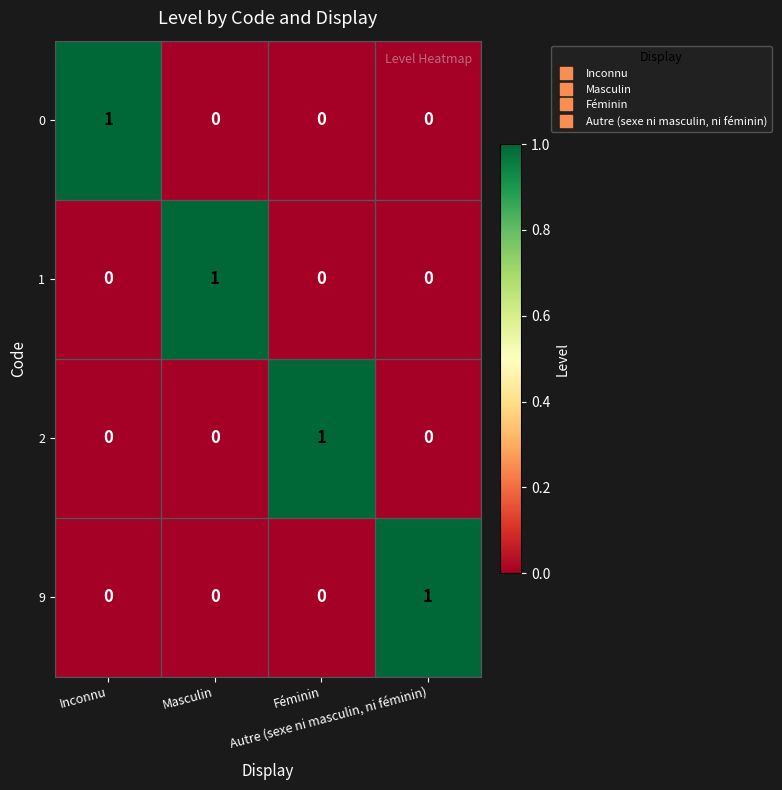

Count the 0 values in the range 0 to 1.

4